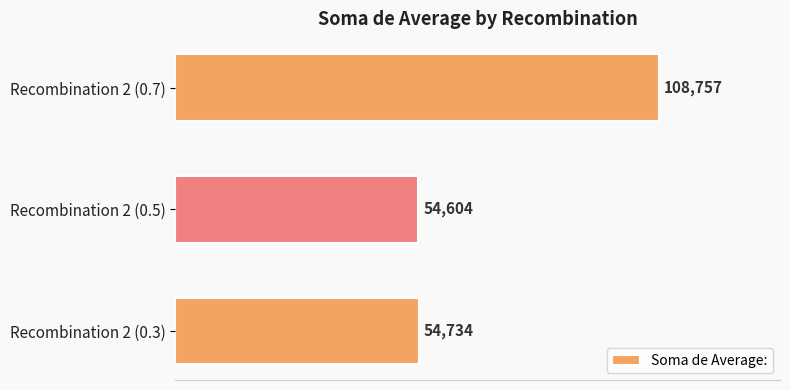

List the labels in order of value, largest first.

Recombination 2 (0.7), Recombination 2 (0.3), Recombination 2 (0.5)